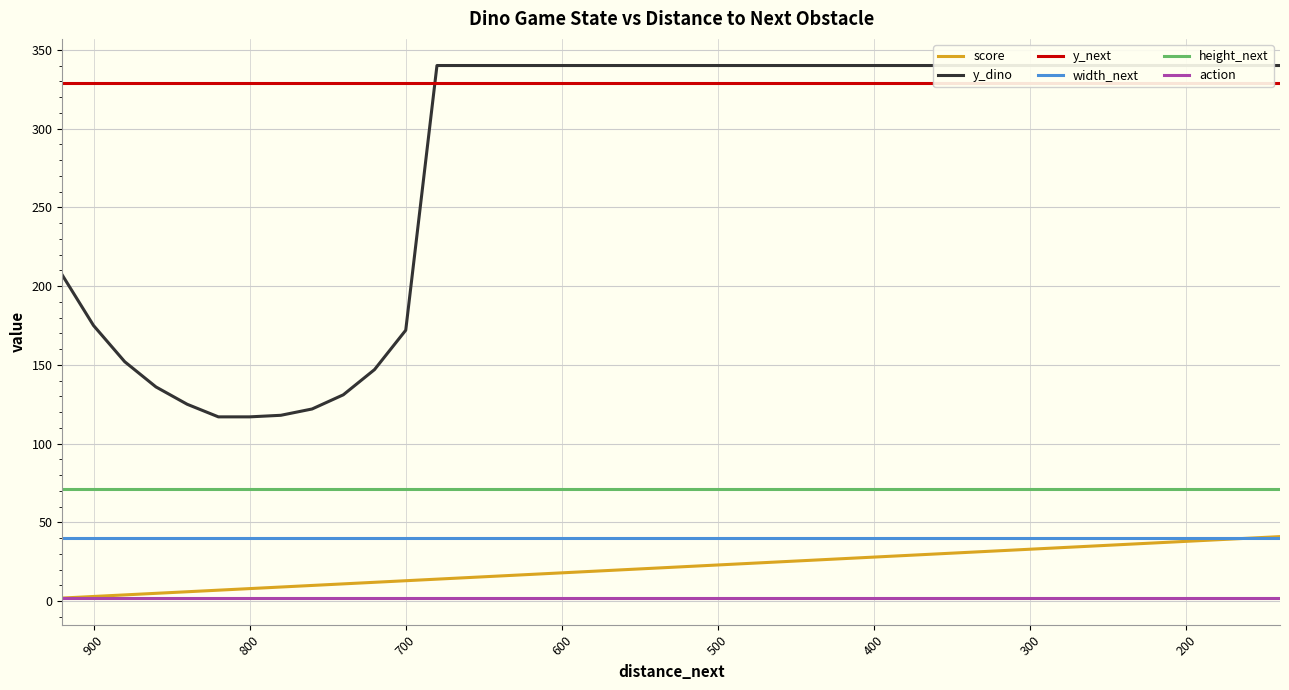

How many categories are shown in the chart?

40